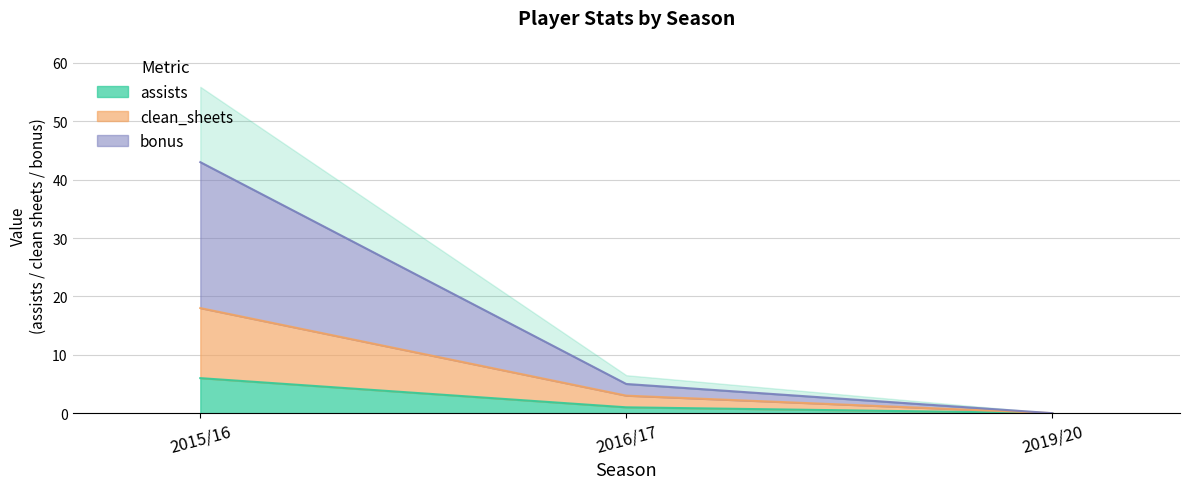

What is the highest value of the assists series?

6